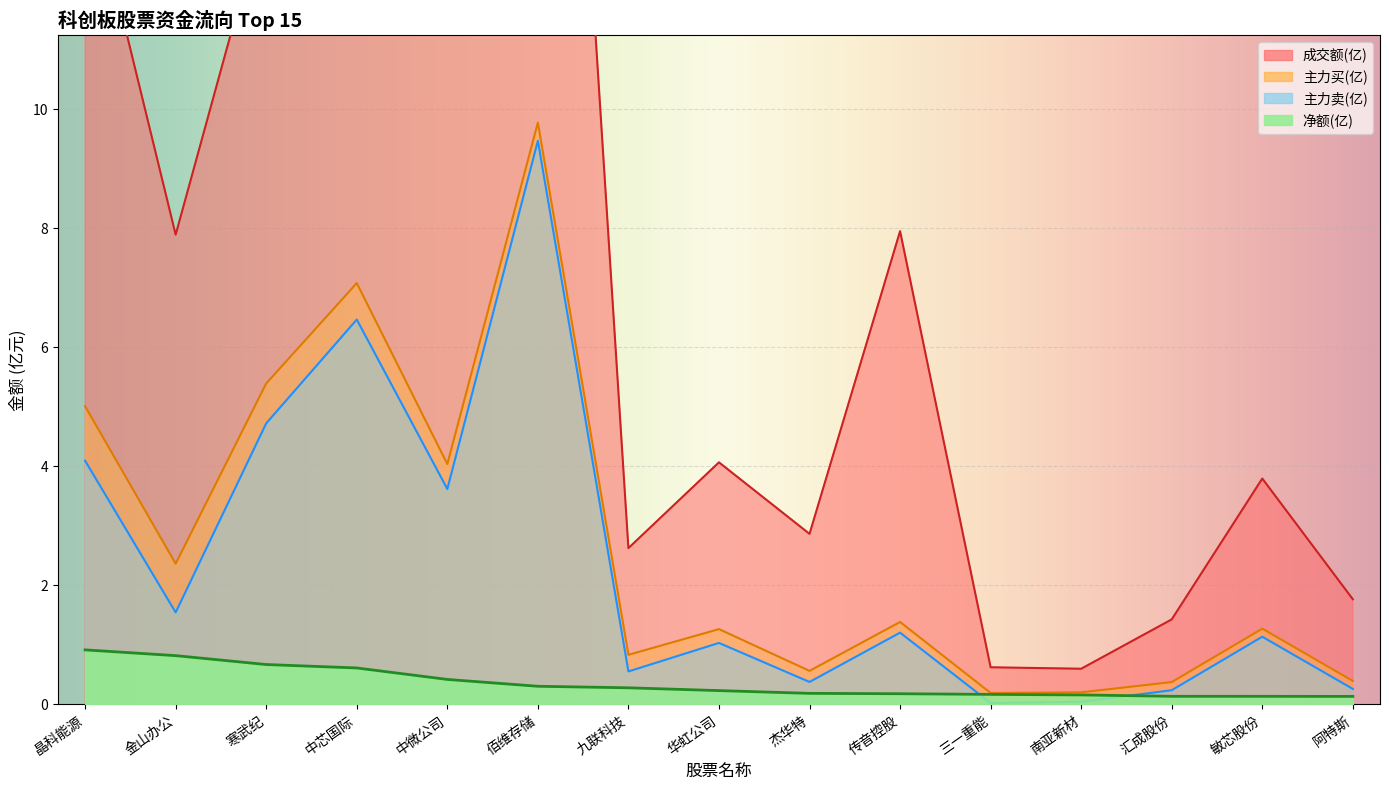

Between 阿特斯 and 金山办公, which is larger?

金山办公